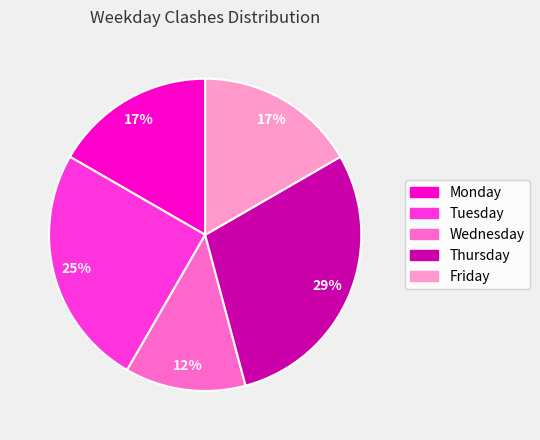

Count the number of slices in the pie.

5